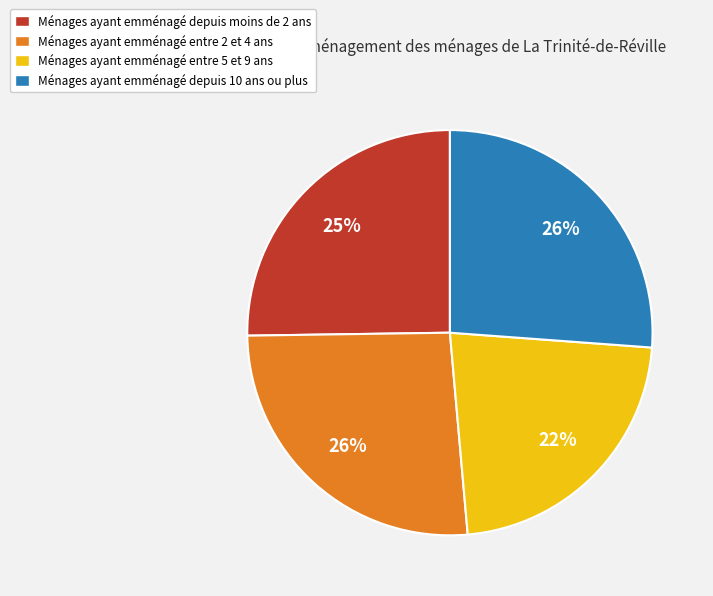

To the nearest percent, what portion does Ménages ayant emménagé entre 2 et 4 ans represent?

26%